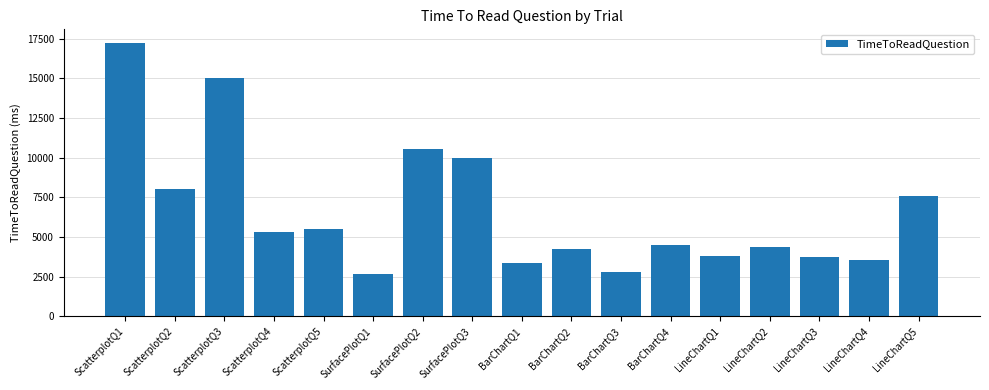

What is the change in value from SurfacePlotQ2 to BarChartQ4?

-6087.4